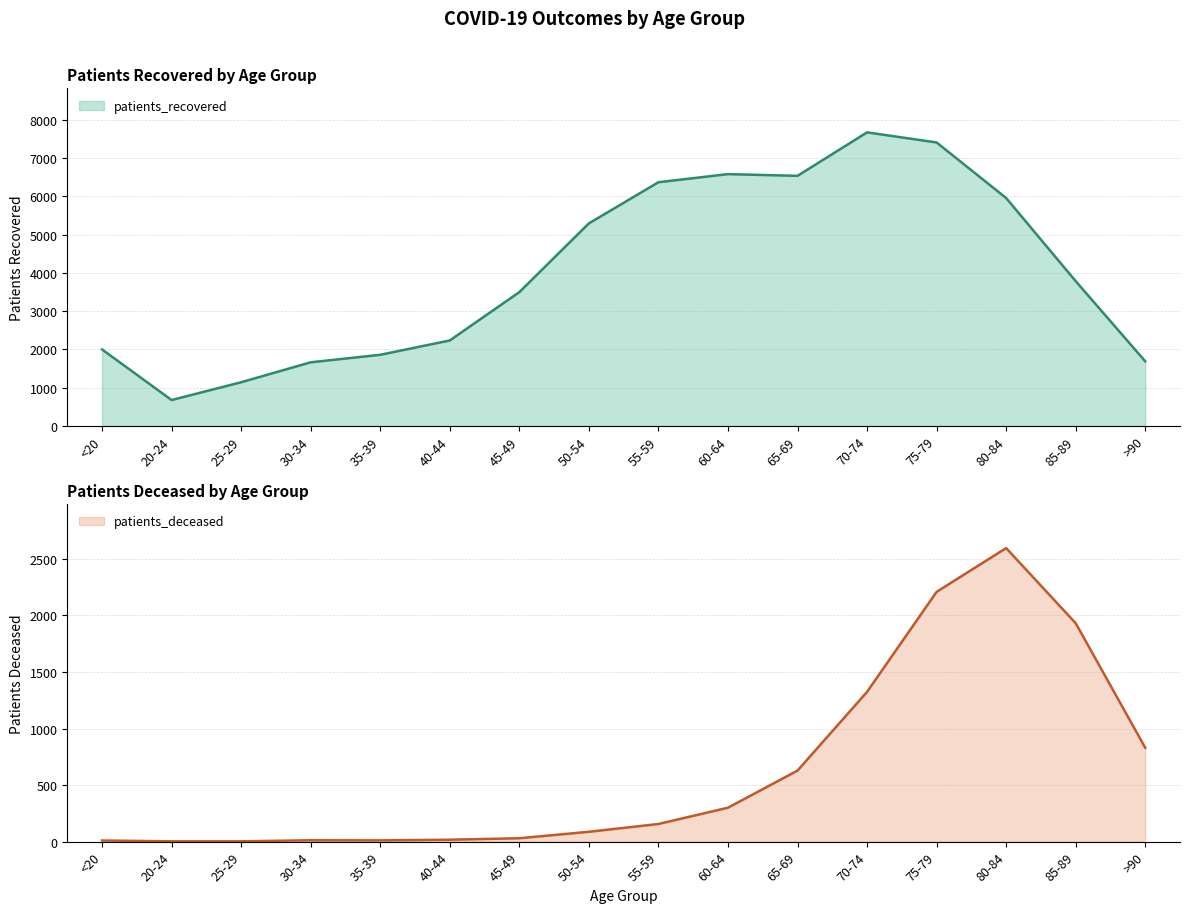

At which label does patients_deceased first exceed 156?

60-64